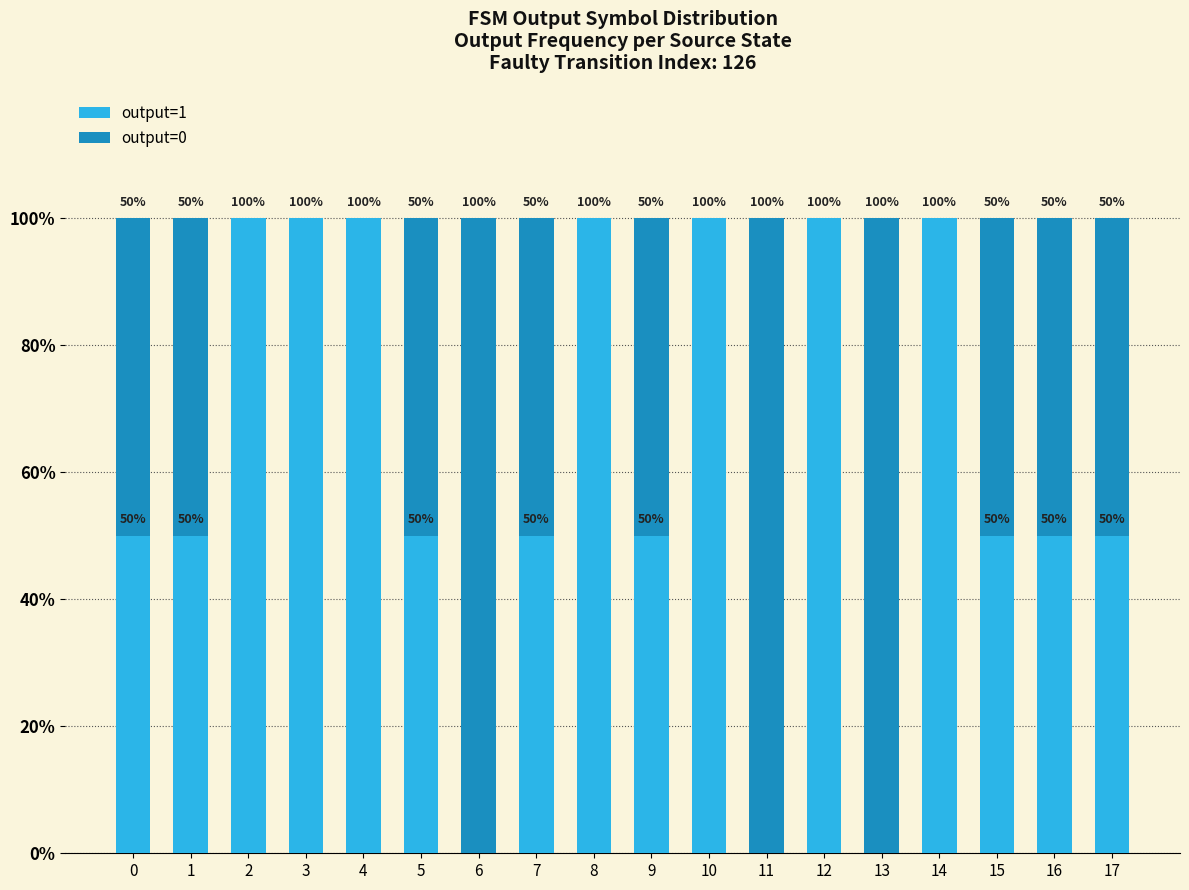

The output=1 series shows -55 at 6. True or false?

False